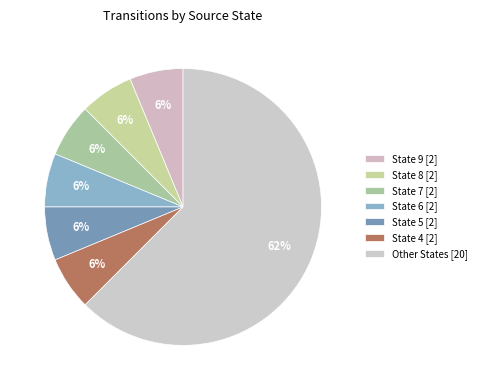

How many slices are in this pie chart?

7